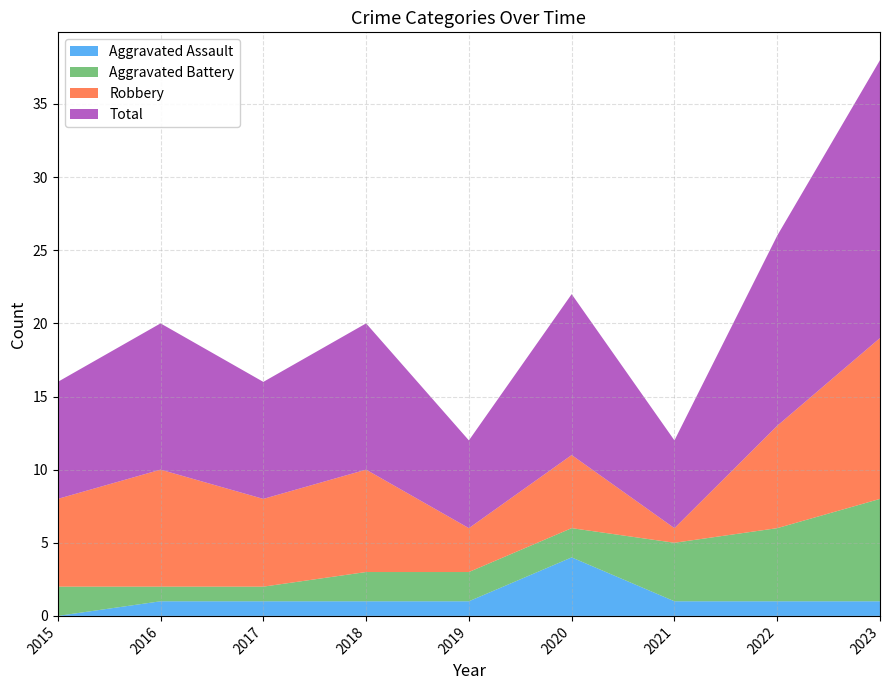

Reading left to right, list all the values displayed in this chart.

Aggravated Assault: 0	1	1	1	1	4	1	1	1
Aggravated Battery: 2	1	1	2	2	2	4	5	7
Robbery: 6	8	6	7	3	5	1	7	11
Total: 8	10	8	10	6	11	6	13	19